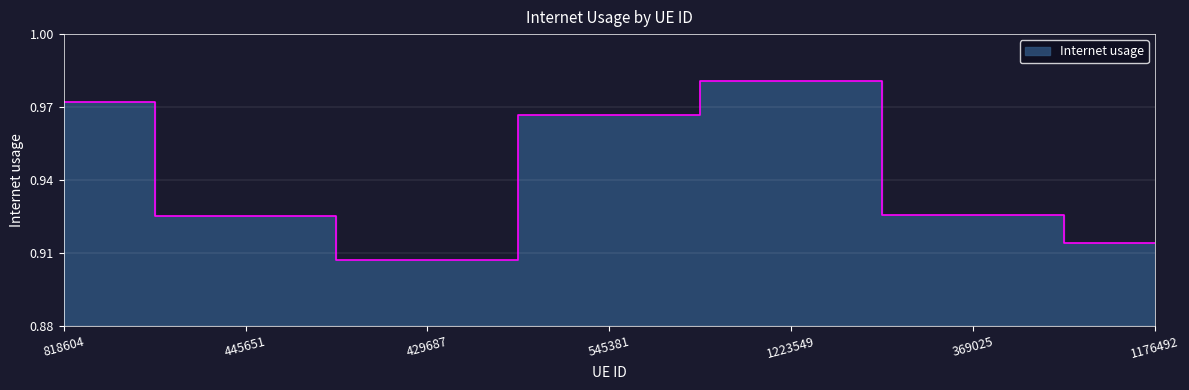

How many data points does each series have?

7